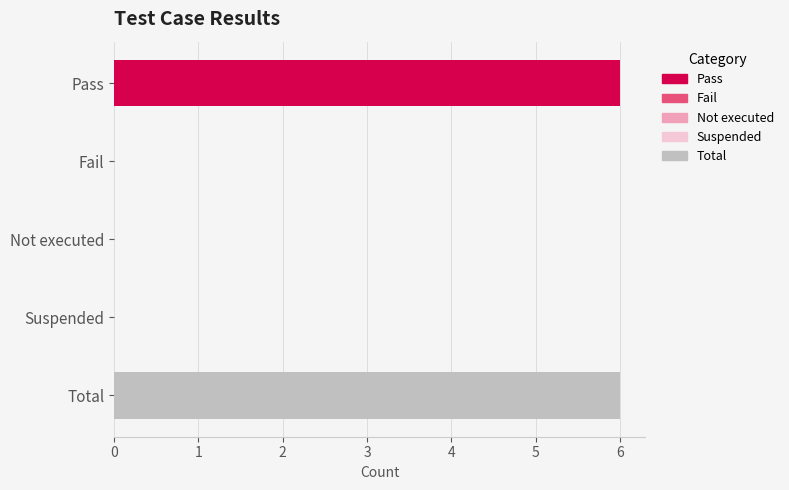

The chart shows a value of 6 at Pass. True or false?

True